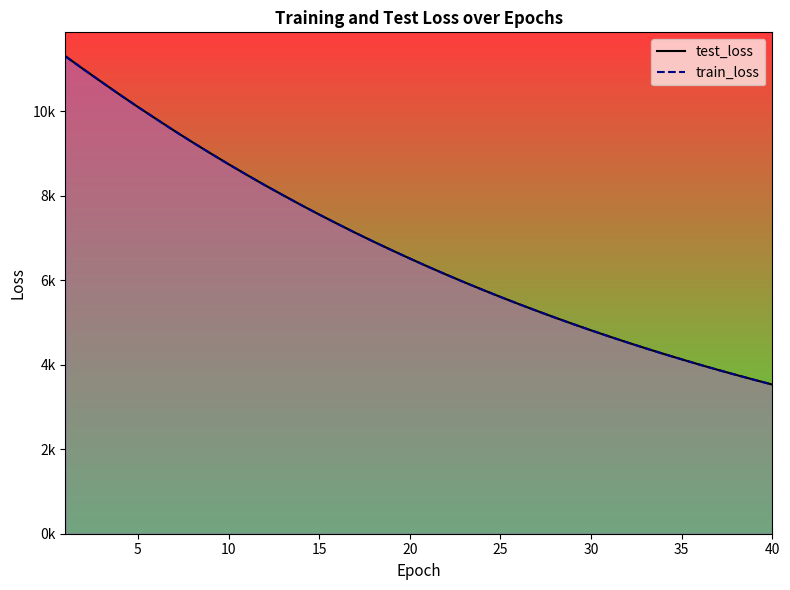

Which has a higher value, 23 or 24?

23